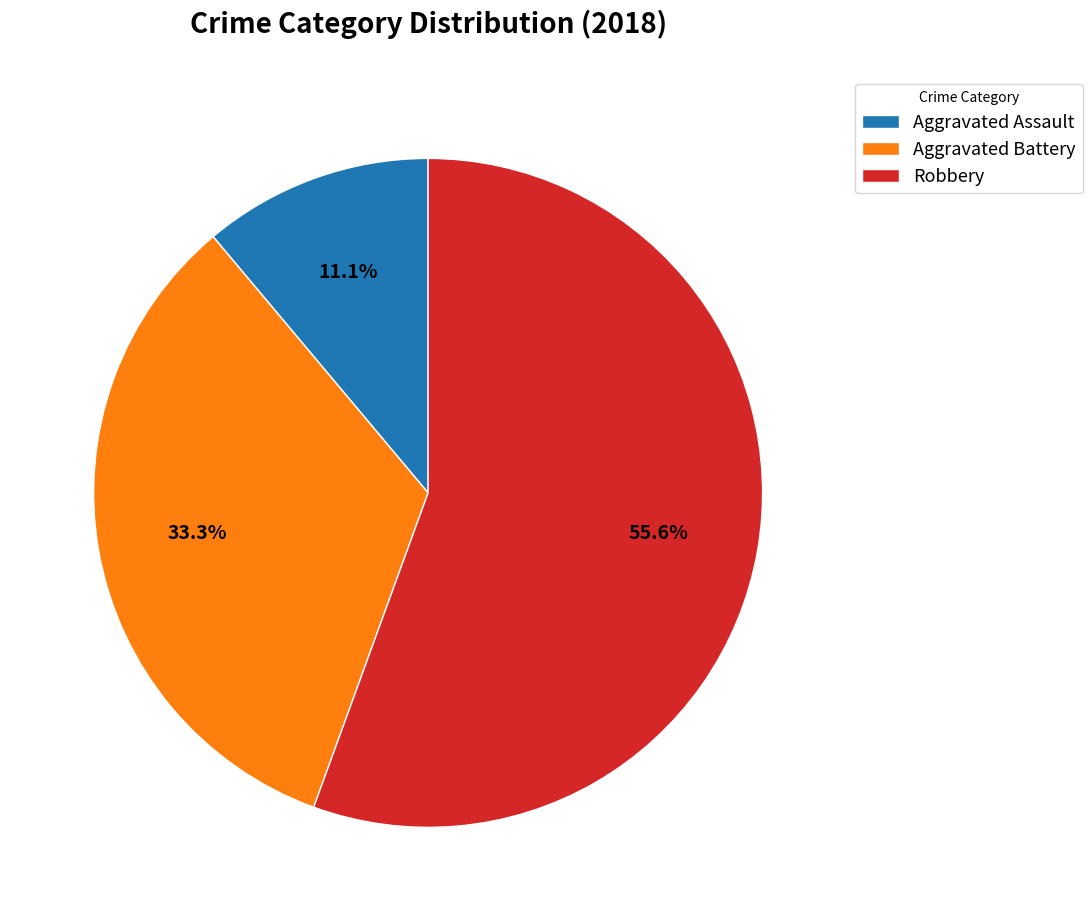

Which has a higher value, Robbery or Aggravated Battery?

Robbery